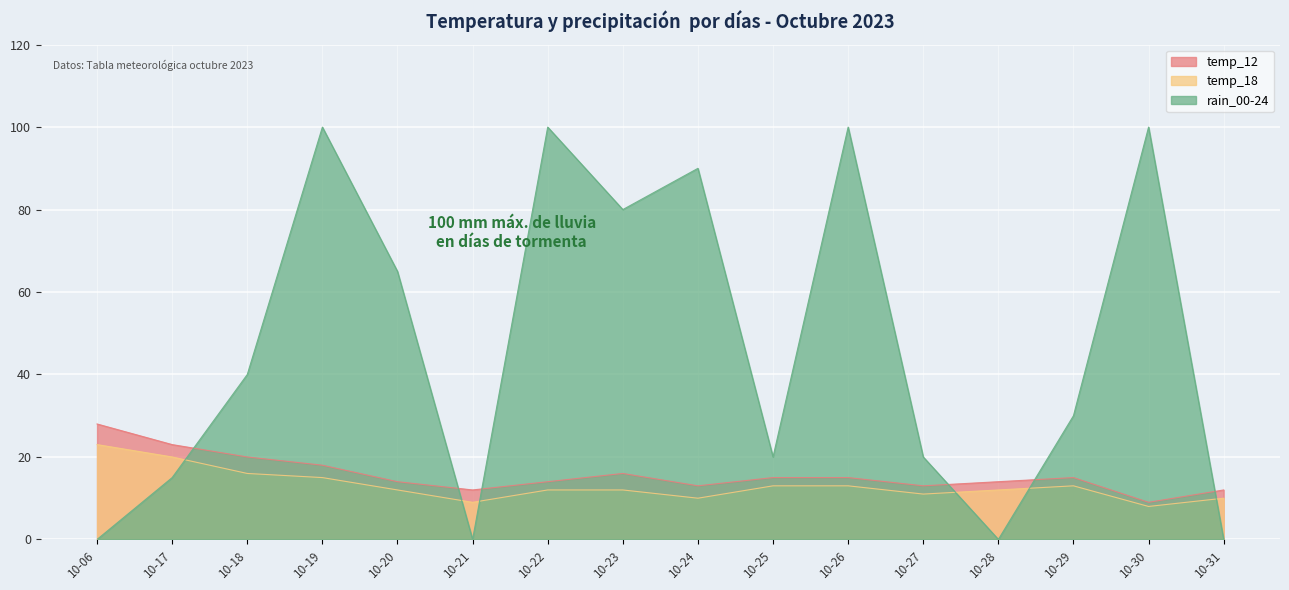

What is the sum of the temp_18 values at 10-26 and 10-24?

23